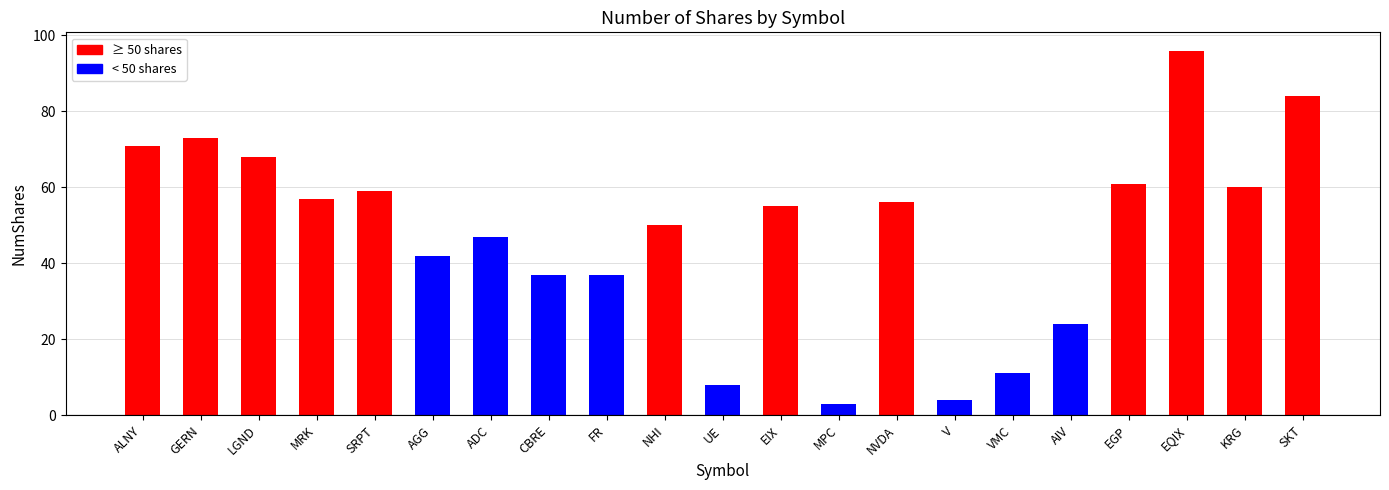

Are the bars horizontal?

No